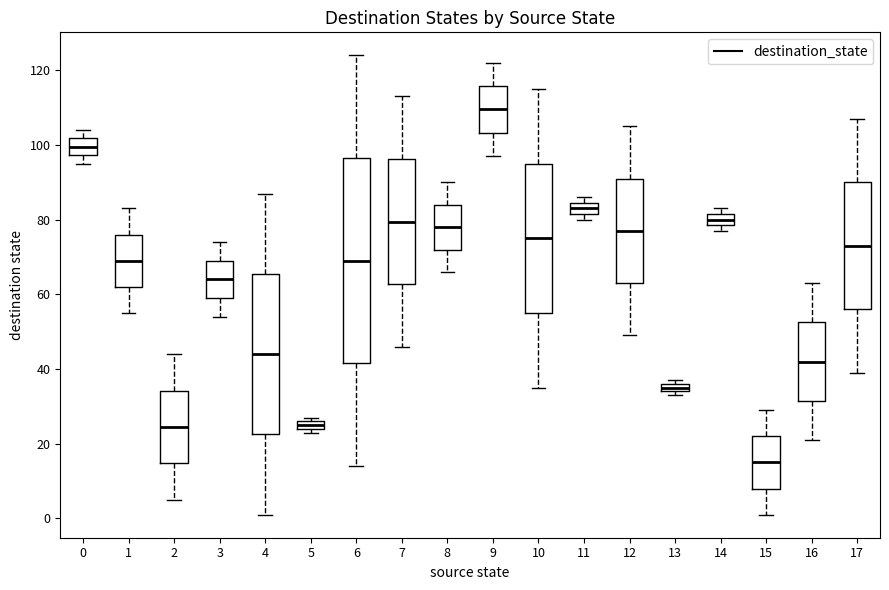

Where does the median line of the box at x = 6 sit on the y-axis? The values are not printed on the chart, so give them approximately, as read against the axis.

70